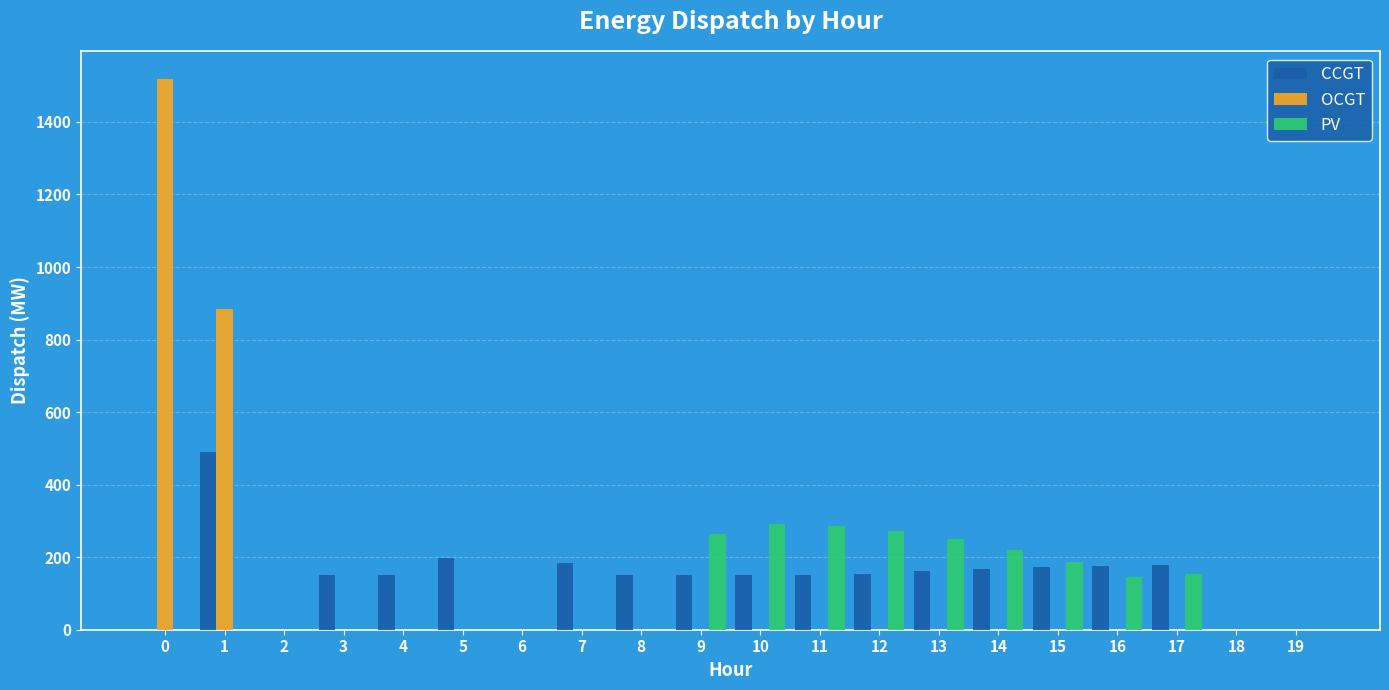

Are the bars horizontal?

No